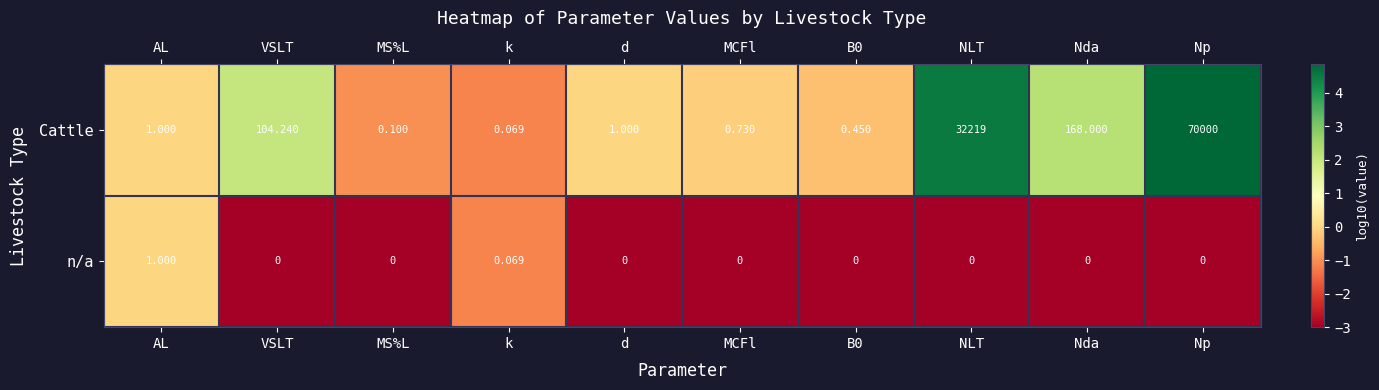

List the series in order of their peak value, lowest first.

n/a, Cattle